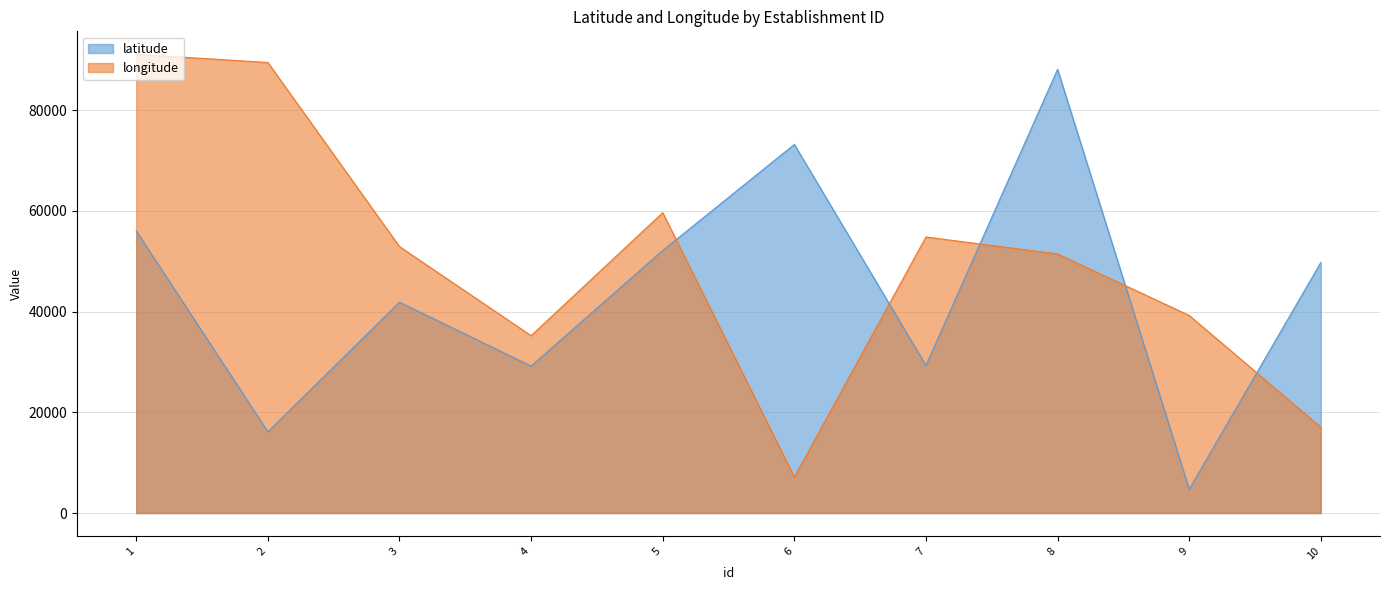

In longitude, how many points are higher than both neighbors (excluding endpoints)?

2